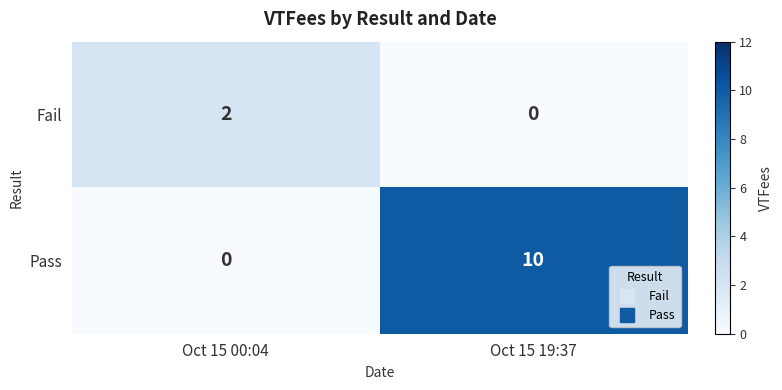

Is it true that Fail equals 0 at Oct 15 19:37?

True